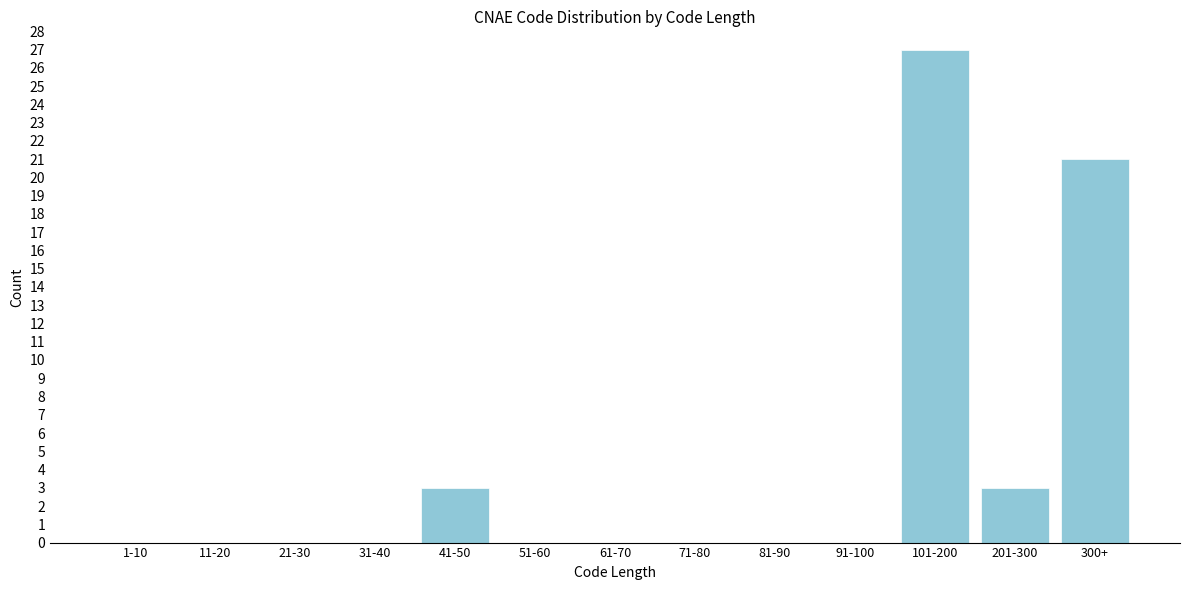

Reading left to right, list all the values displayed in this chart.

1-10=0	11-20=0	21-30=0	31-40=0	41-50=3	51-60=0	61-70=0	71-80=0	81-90=0	91-100=0	101-200=27	201-300=3	300+=21